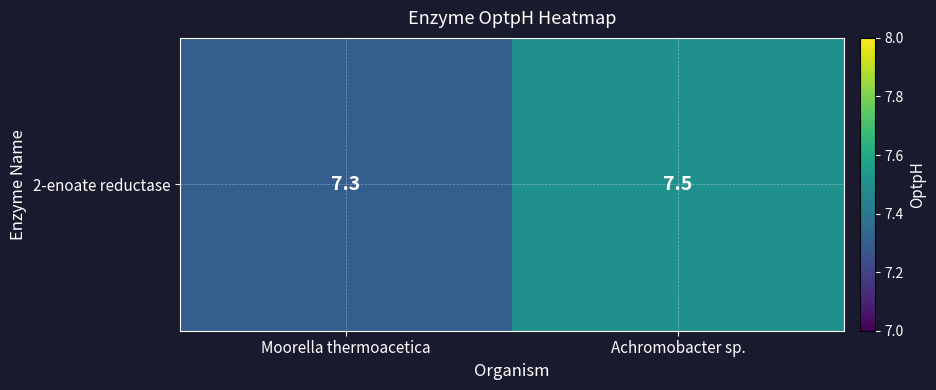

Which category has the lowest value across all series?

Moorella thermoacetica